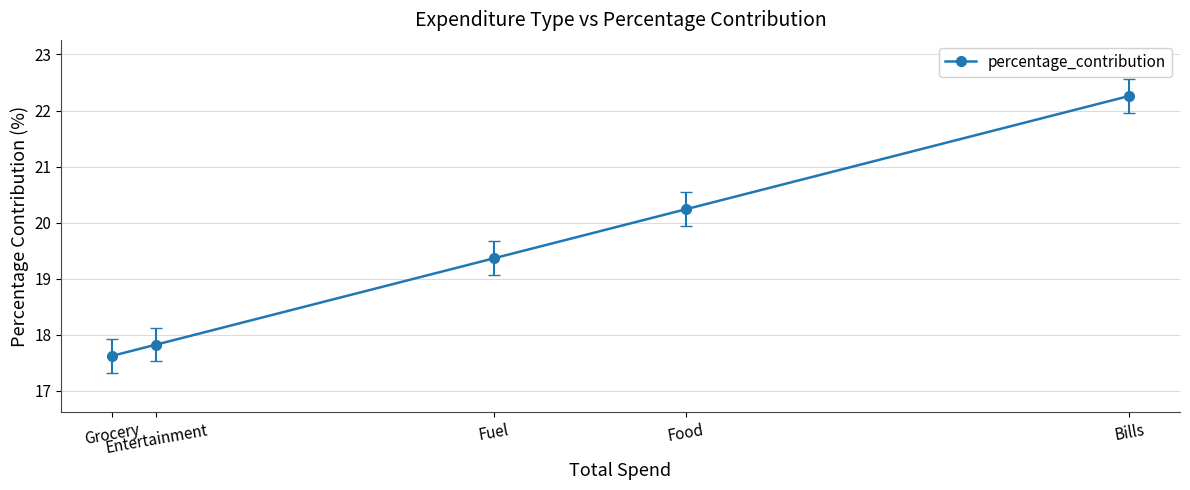

Reading left to right, transcribe all the data shown in this chart.

Grocery=17.6	Entertainment=17.8	Fuel=19.4	Food=20.2	Bills=22.3